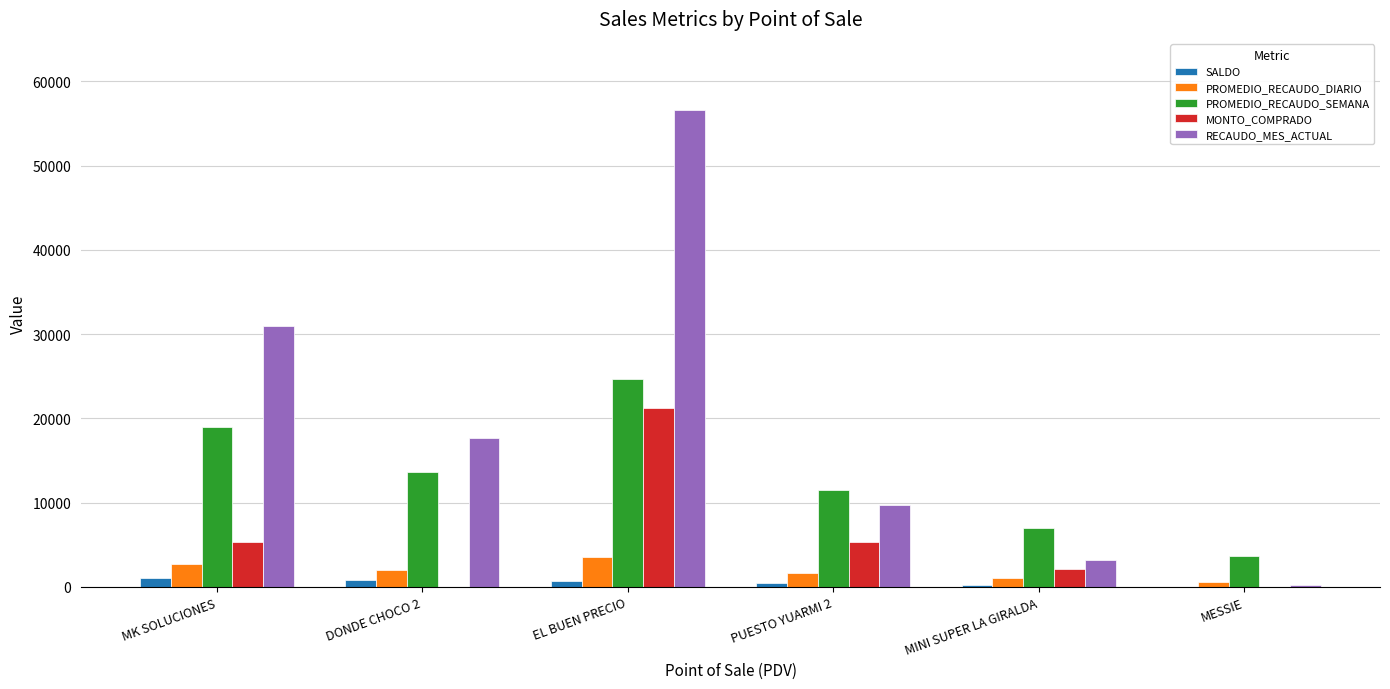

How many data points does each series have?

6